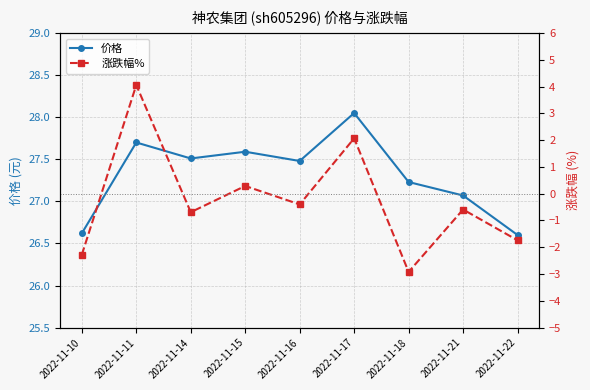

At which category does 价格 reach its first local valley?

2022-11-14